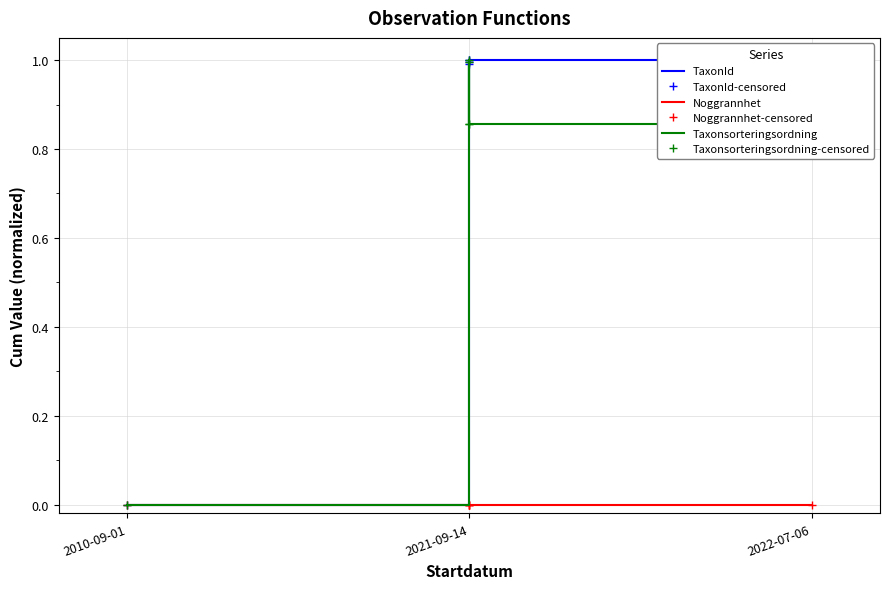

What is the sum of the Taxonsorteringsordning values at 2021-09-14 and 3?

2.0